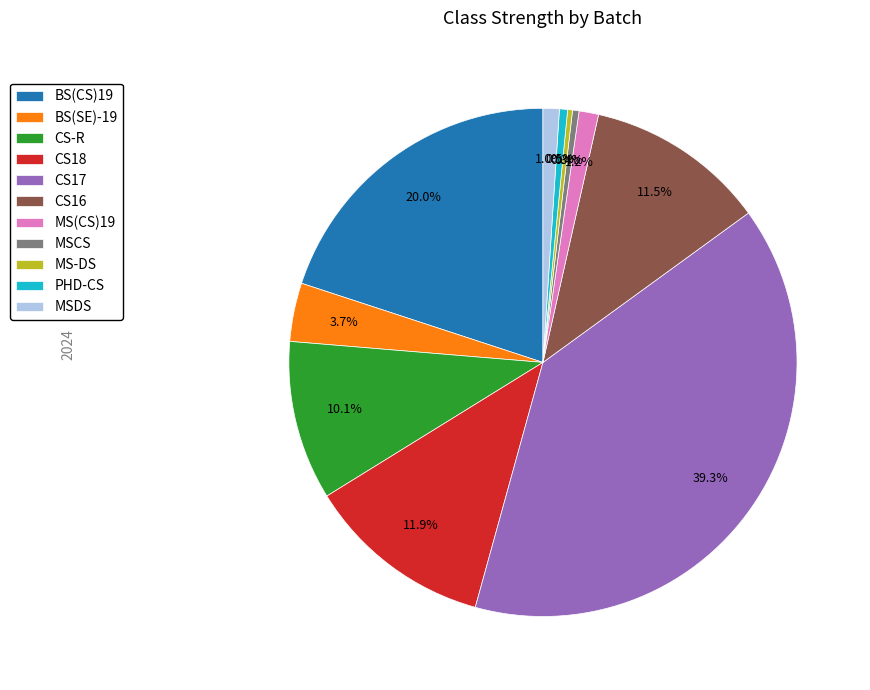

True or false: CS-R accounts for 10% of the total.

True